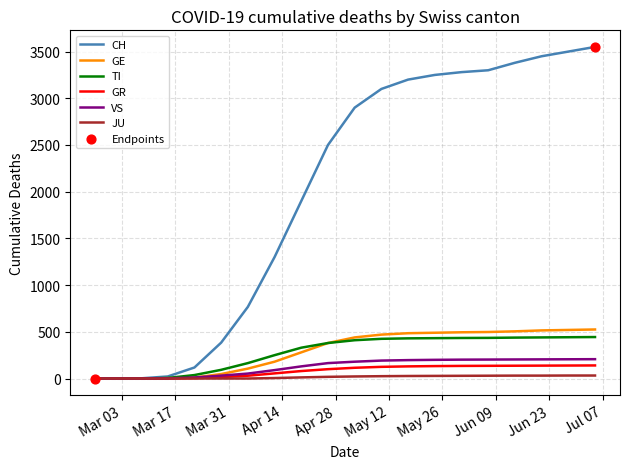

Which series has the largest total across all categories?

CH